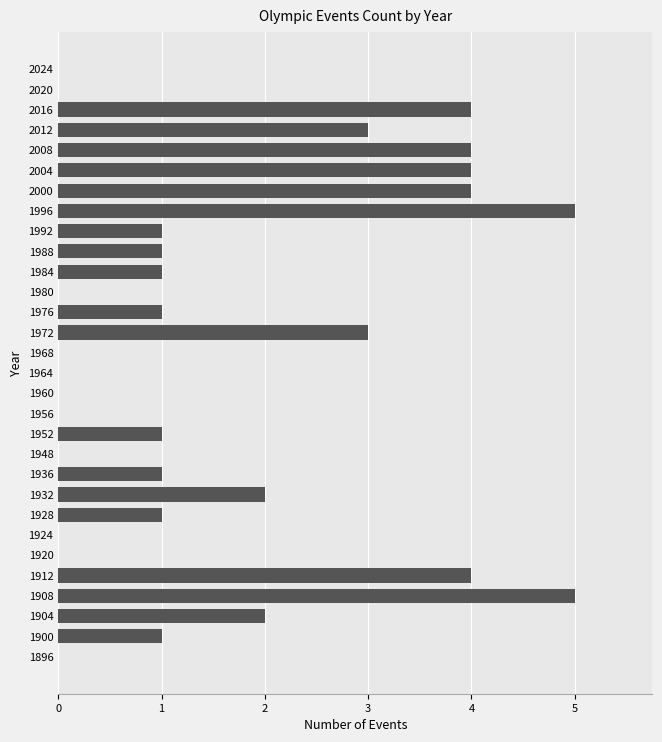

What is the greatest value displayed?

5